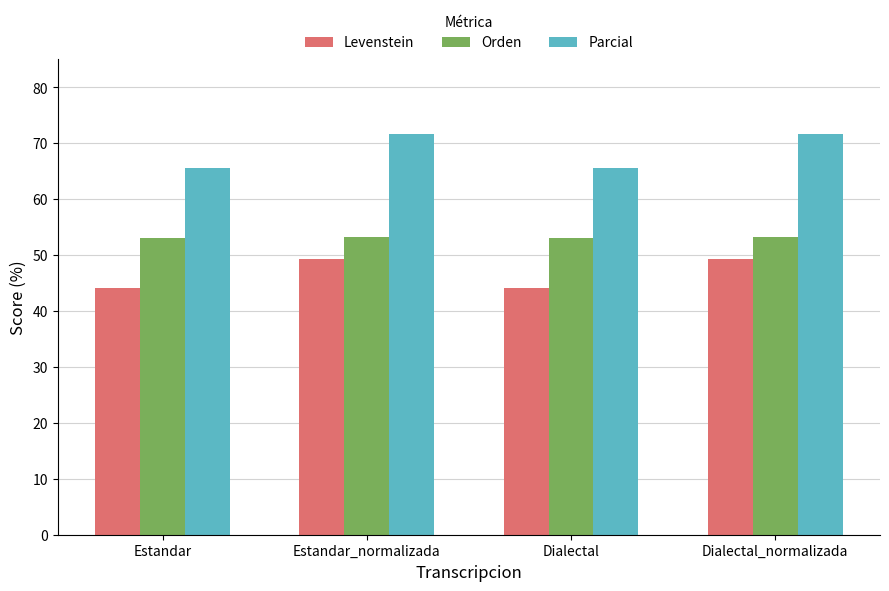

Rank the series by their average value, from highest to lowest.

Parcial, Orden, Levenstein